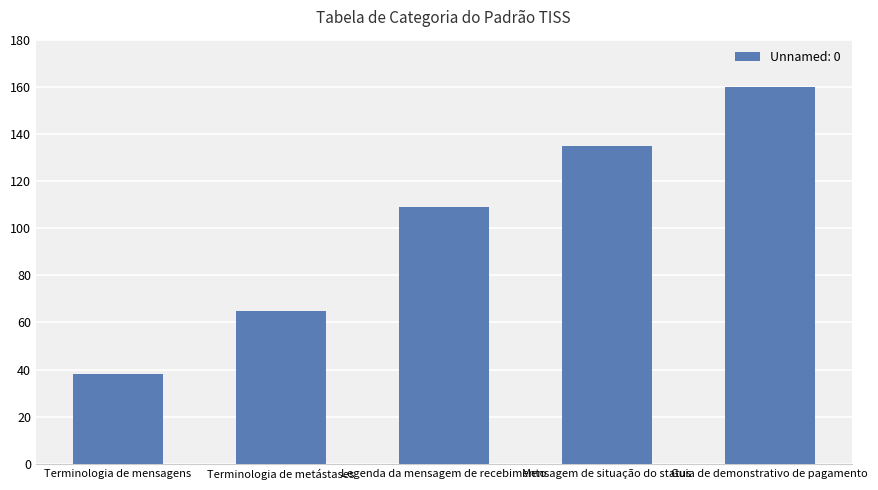

What is the change in value from Legenda da mensagem de recebimento to Mensagem de situação do status?

+26